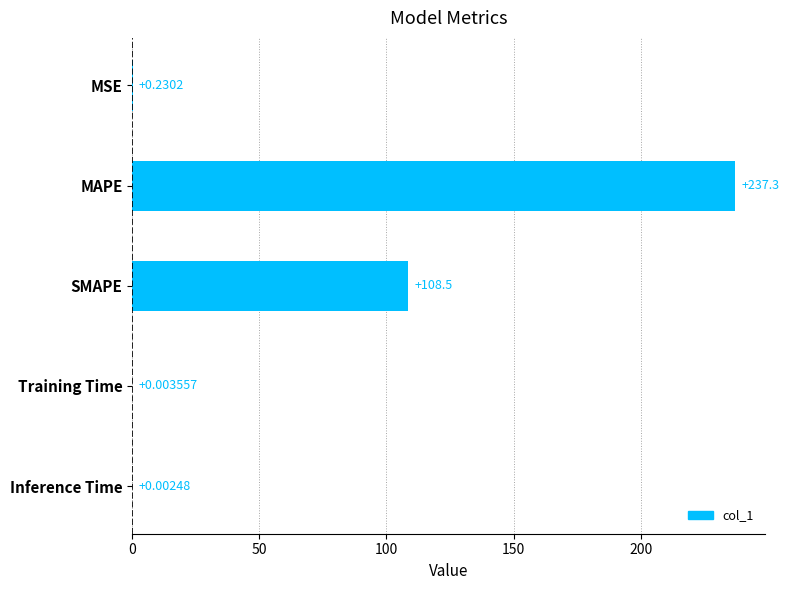

What is the change in value from MAPE to Training Time?

-237.3